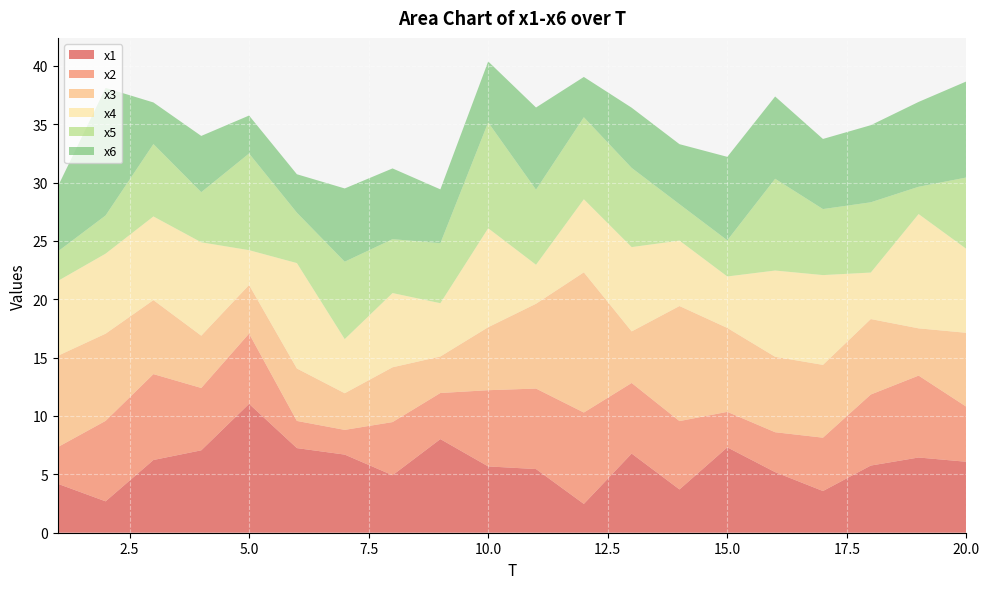

Reading left to right, extract all data points from this chart.

x1: 4.2	2.7	6.2	7.1	11.0	7.2	6.7	4.9	8.0	5.7	5.5	2.5	6.8	3.7	7.3	5.2	3.6	5.8	6.4	6.1
x2: 3.1	6.9	7.4	5.3	6.0	2.3	2.1	4.6	3.9	6.5	6.9	7.8	6.0	5.9	3.0	3.4	4.6	6.1	7.0	4.7
x3: 7.8	7.5	6.3	4.5	4.2	4.5	3.1	4.7	3.1	5.4	7.3	12.0	4.4	9.9	7.2	6.5	6.2	6.5	4.0	6.3
x4: 6.4	6.9	7.2	8.0	3.0	9.0	4.6	6.4	4.6	8.5	3.3	6.3	7.2	5.6	4.4	7.4	7.7	4.0	9.8	7.2
x5: 2.5	3.3	6.2	4.3	8.3	4.3	6.6	4.6	5.1	9.1	6.4	7.0	6.8	3.1	3.1	7.9	5.7	6.0	2.3	6.1
x6: 5.6	10.9	3.6	4.8	3.2	3.3	6.3	6.1	4.6	5.2	7.0	3.5	5.2	5.1	7.1	7.0	6.0	6.6	7.3	8.2